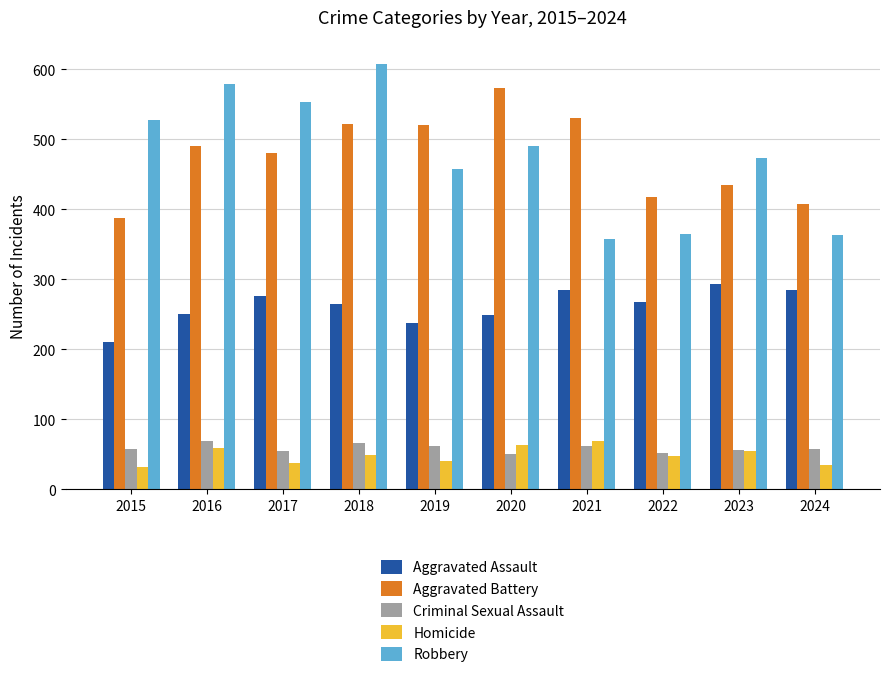

True or false: Aggravated Battery has a value of 417 at 2022.

True